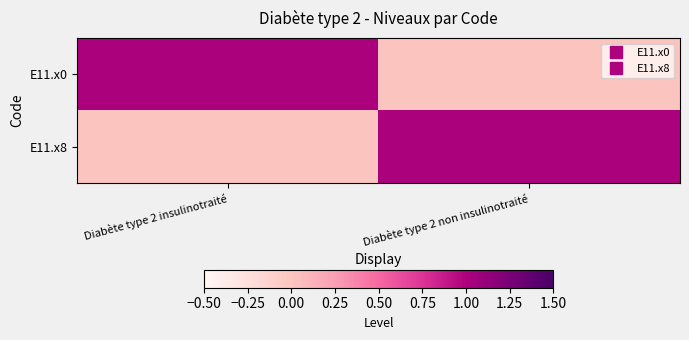

What is the maximum value shown in the chart?

1